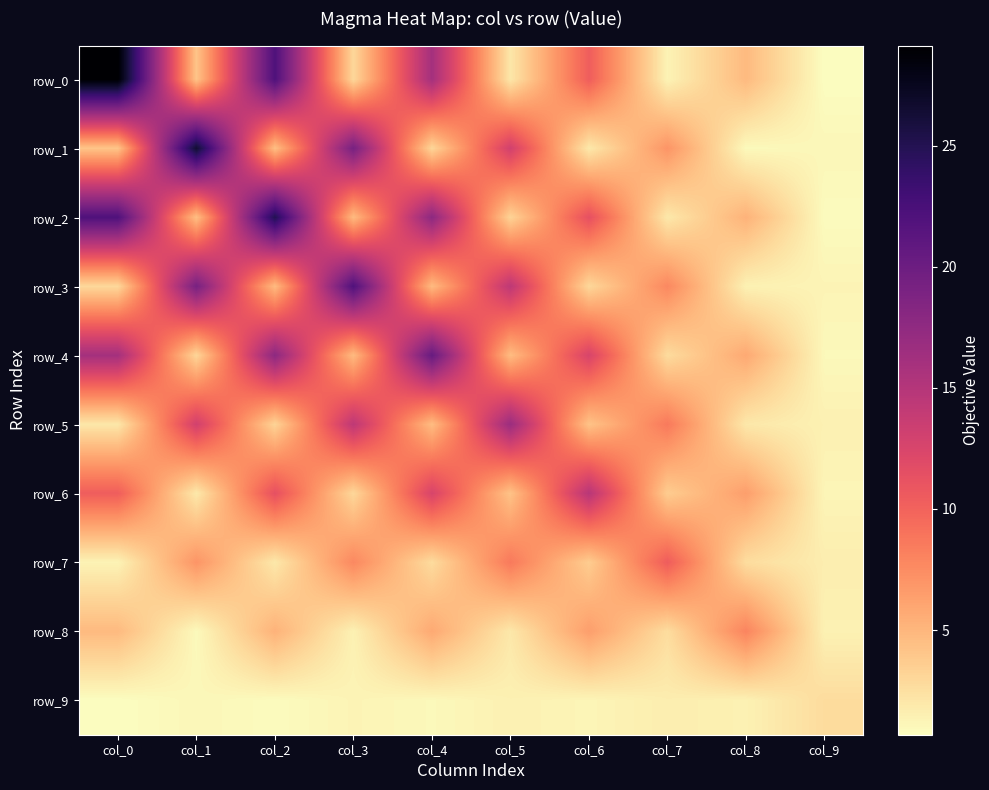

Between col_1 and col_5, which is larger?

col_1